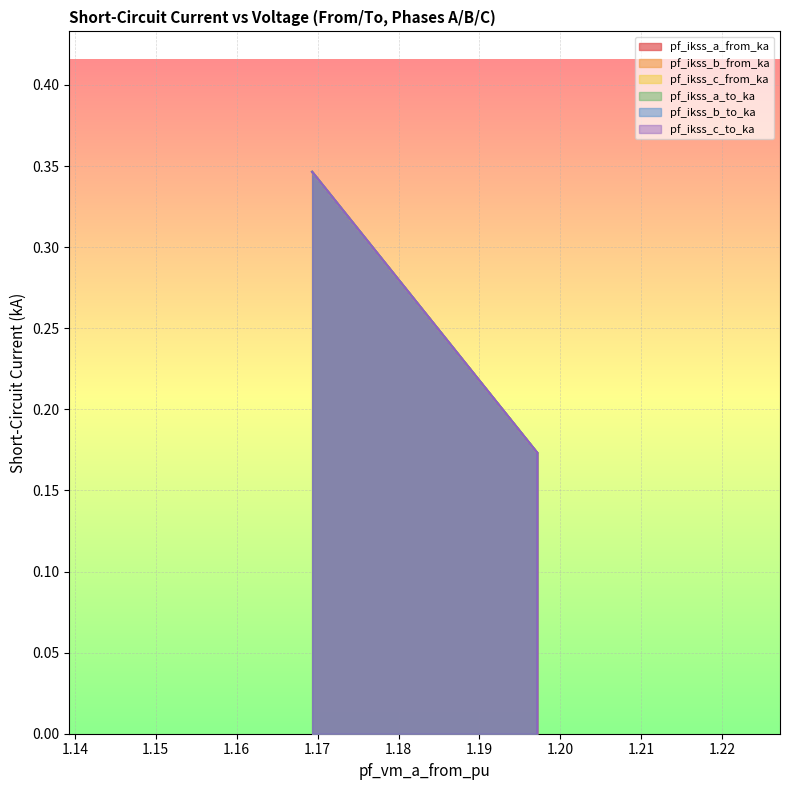

What is the highest value of the pf_ikss_c_to_ka series?

0.3